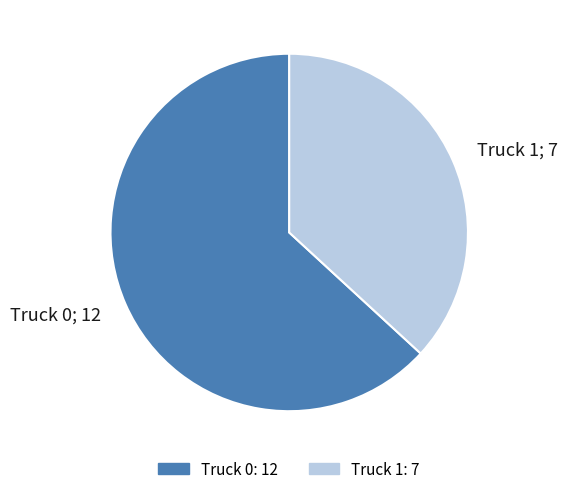

How many slices are in this pie chart?

2